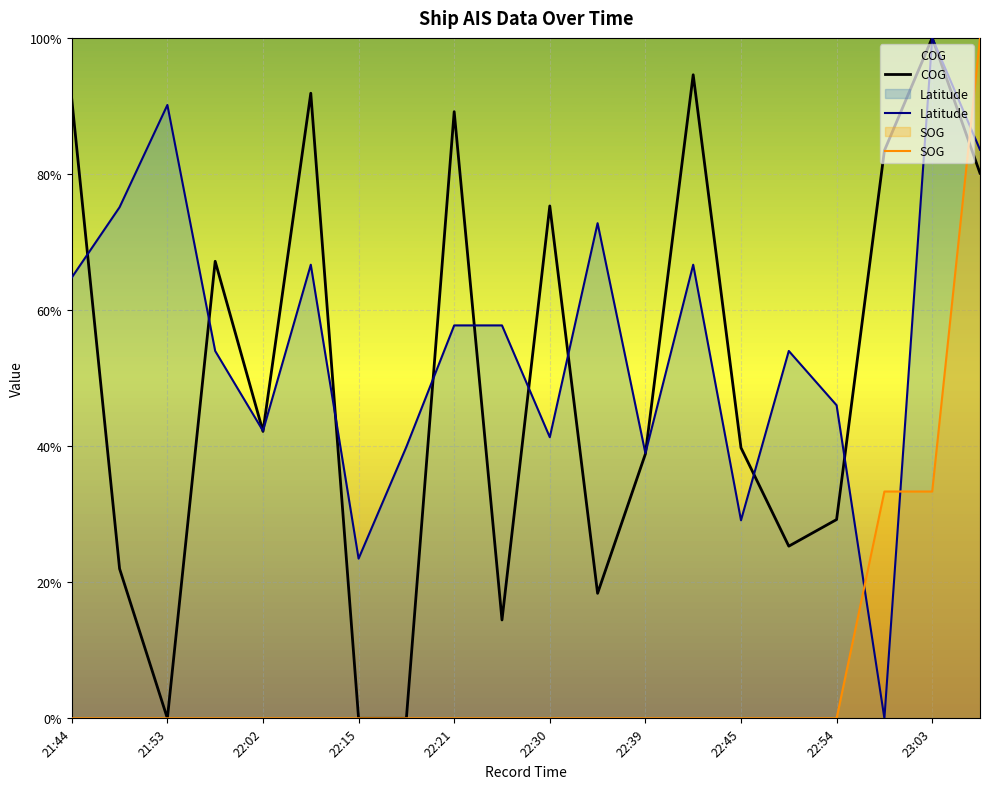

Which series has the largest range (max minus min)?

SOG